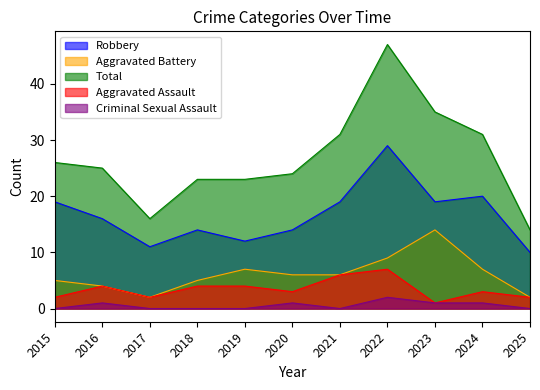

Rank the categories by Total value from highest to lowest.

2022, 2023, 2021, 2024, 2015, 2016, 2020, 2018, 2019, 2017, 2025